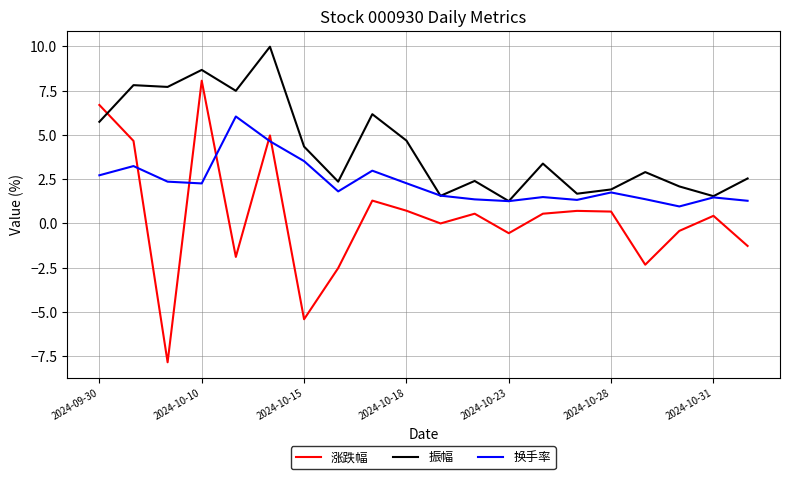

After their last crossing, which series has the higher values: 振幅 or 涨跌幅?

振幅